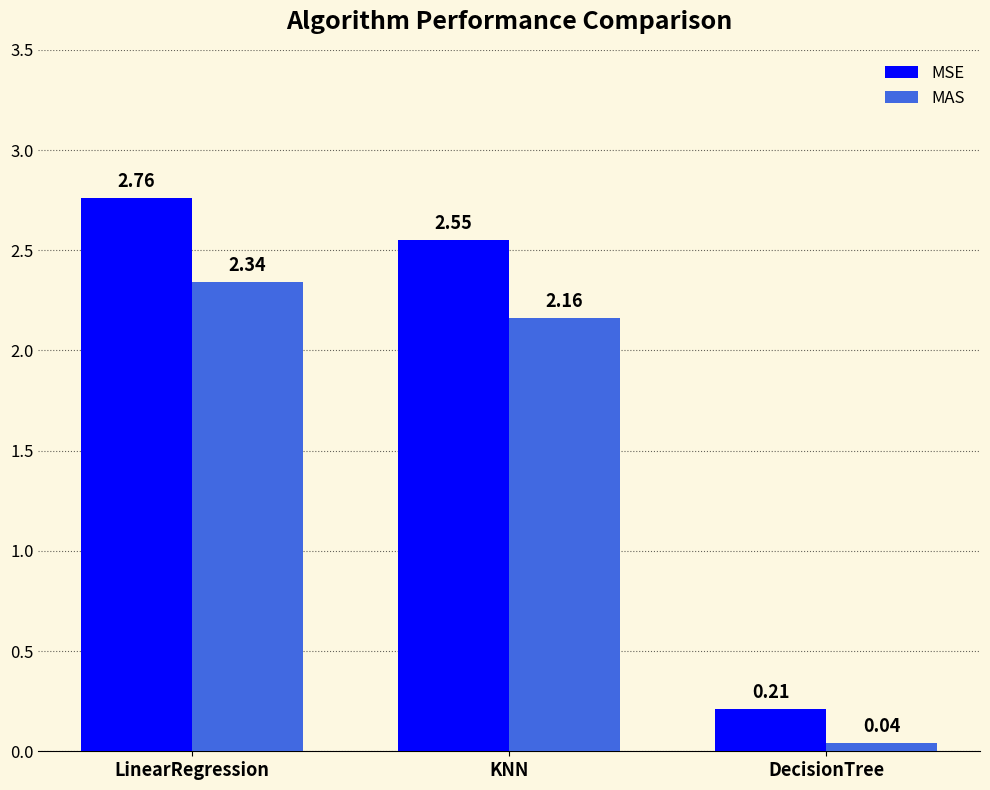

Where does the MSE series first go above 2?

LinearRegression